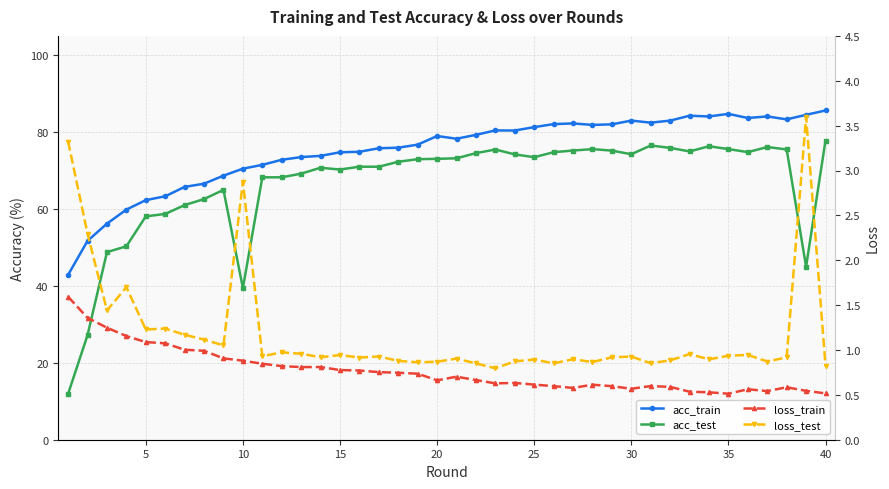

What is the average value of the loss_train series?

0.8